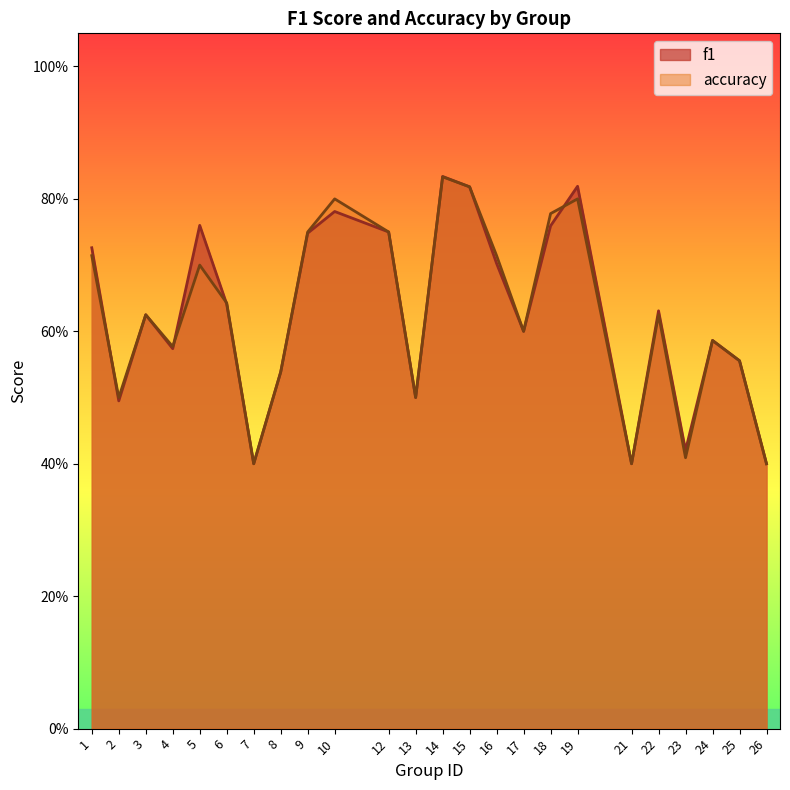

Reading left to right, what are all the values shown in this chart?

f1: 1=0.7	2=0.5	3=0.6	4=0.6	5=0.8	6=0.6	7=0.4	8=0.5	9=0.7	10=0.8	12=0.8	13=0.5	14=0.8	15=0.8	16=0.7	17=0.6	18=0.8	19=0.8	21=0.4	22=0.6	23=0.4	24=0.6	25=0.6	26=0.4
accuracy: 1=0.7	2=0.5	3=0.6	4=0.6	5=0.7	6=0.6	7=0.4	8=0.5	9=0.8	10=0.8	12=0.8	13=0.5	14=0.8	15=0.8	16=0.7	17=0.6	18=0.8	19=0.8	21=0.4	22=0.6	23=0.4	24=0.6	25=0.6	26=0.4